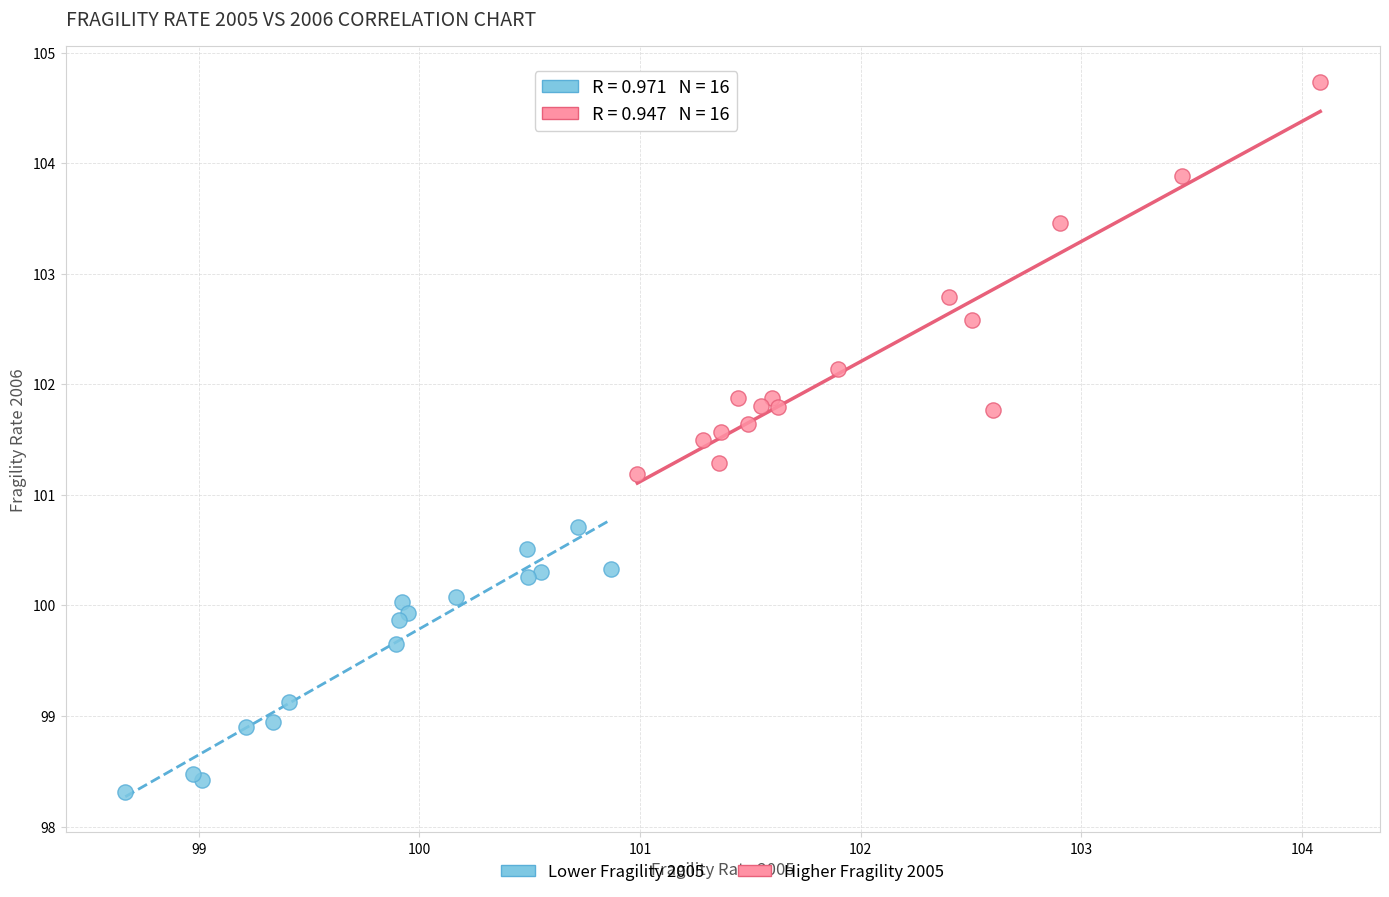

Which series contains the highest Y value?

Higher Fragility 2005